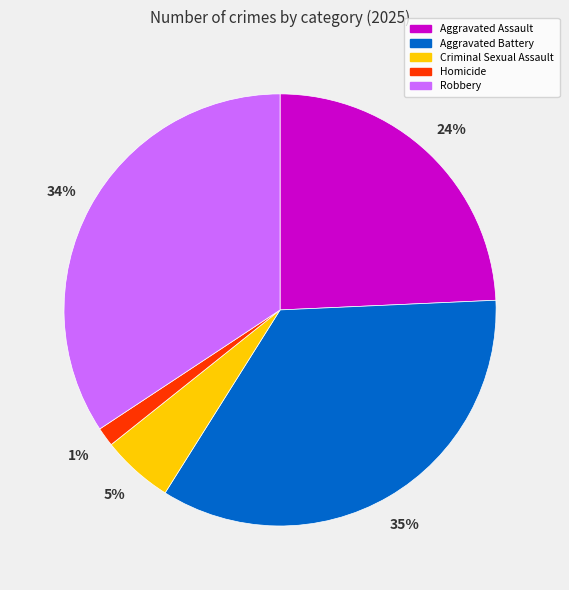

Approximately how many times larger is the value at Aggravated Assault compared to Aggravated Battery?

0.7